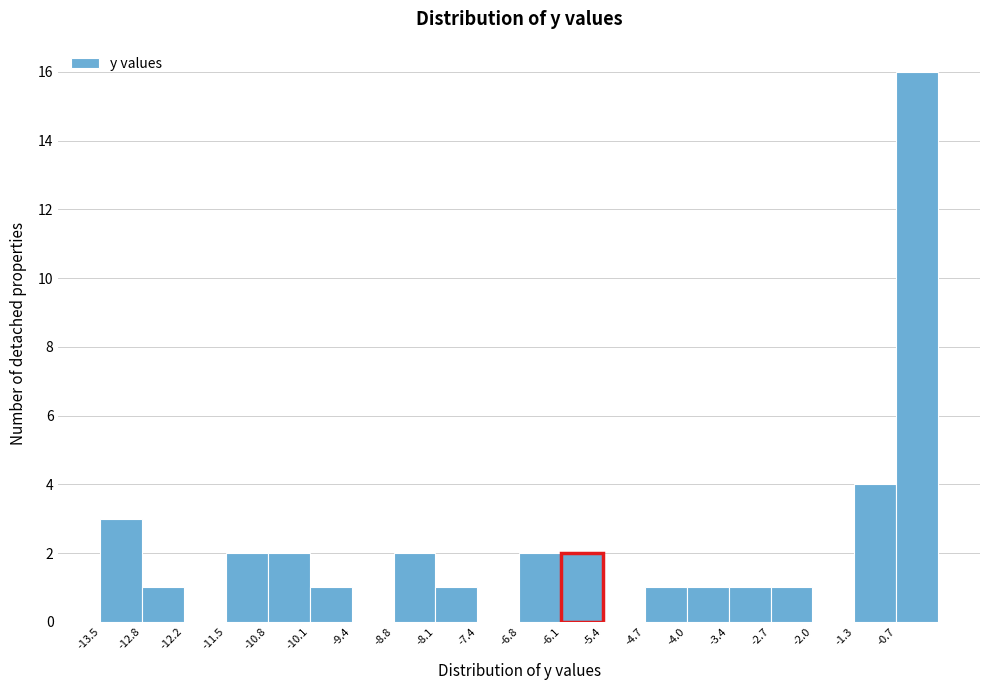

What is the height of the bar covering -12.8 to -12.1 on the x-axis? Neither the bar edges nor the heights are printed on the chart, so give them approximately, as read against the axes.

1